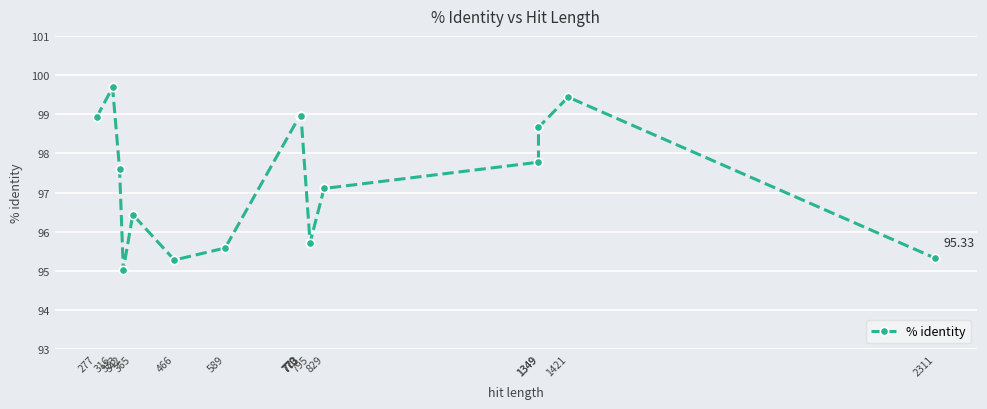

How many series are shown in this chart?

1